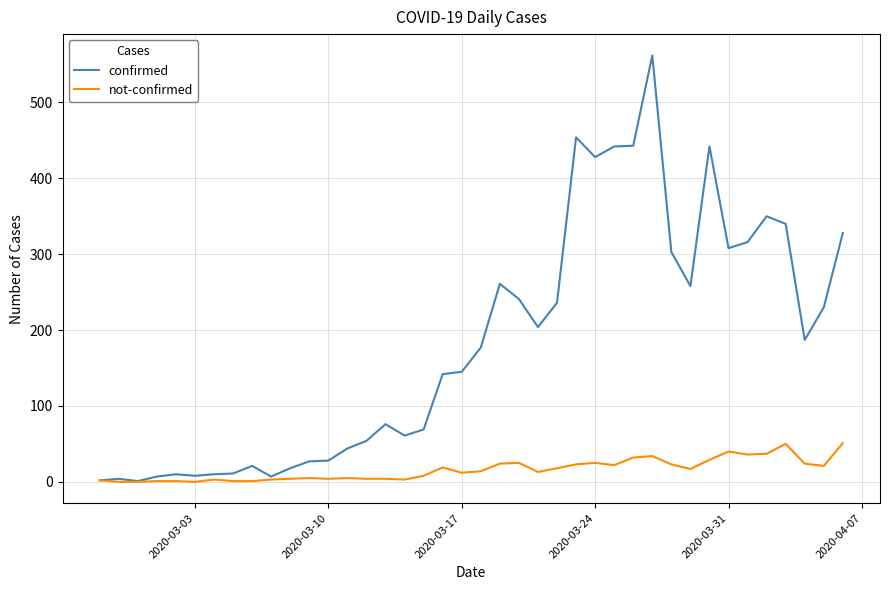

Rank the series by their maximum value, from highest to lowest.

confirmed, not-confirmed